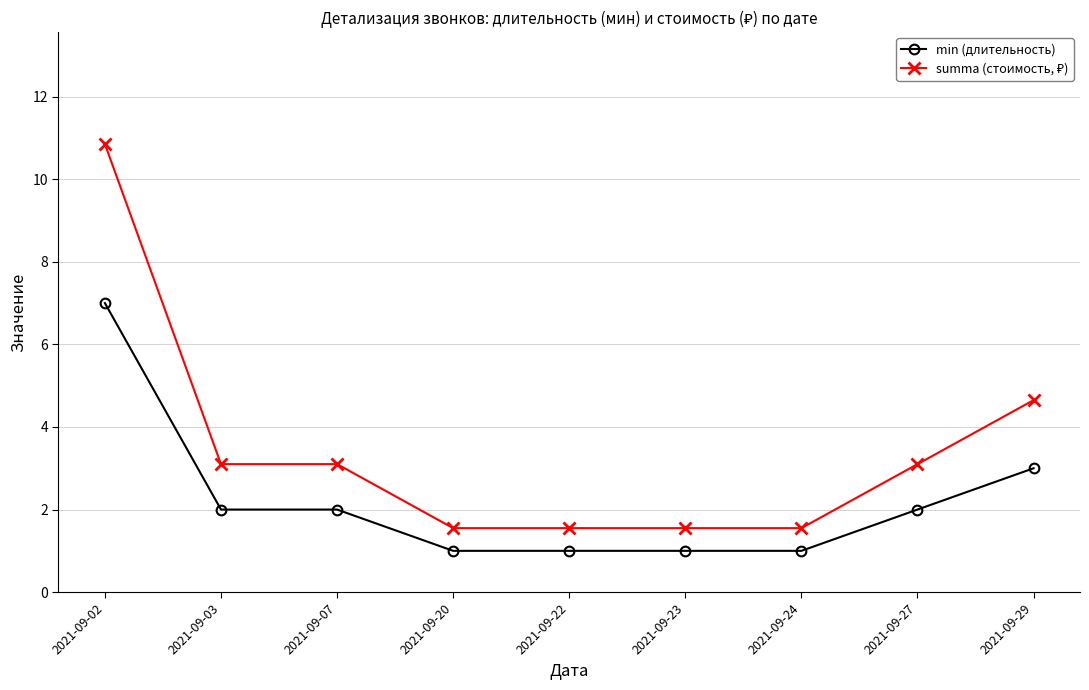

Where does the min (длительность) series first go above 2?

2021-09-02